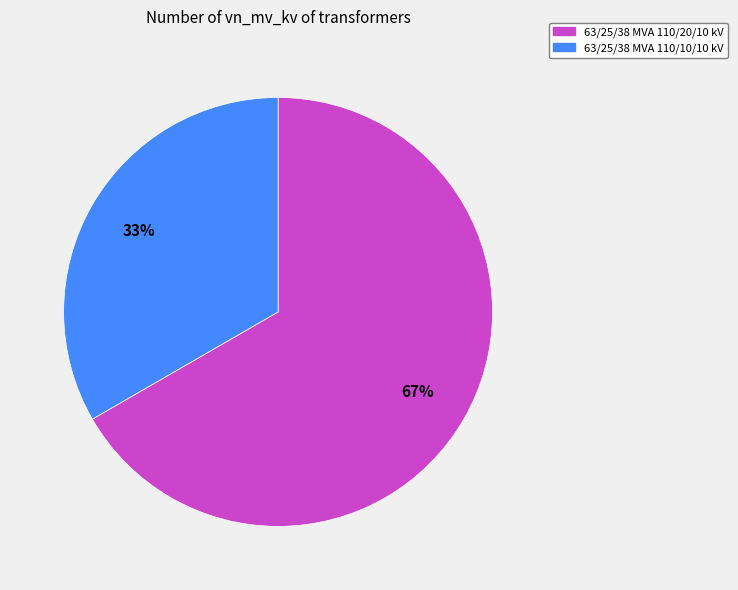

To the nearest percent, what is the average slice percentage?

50%